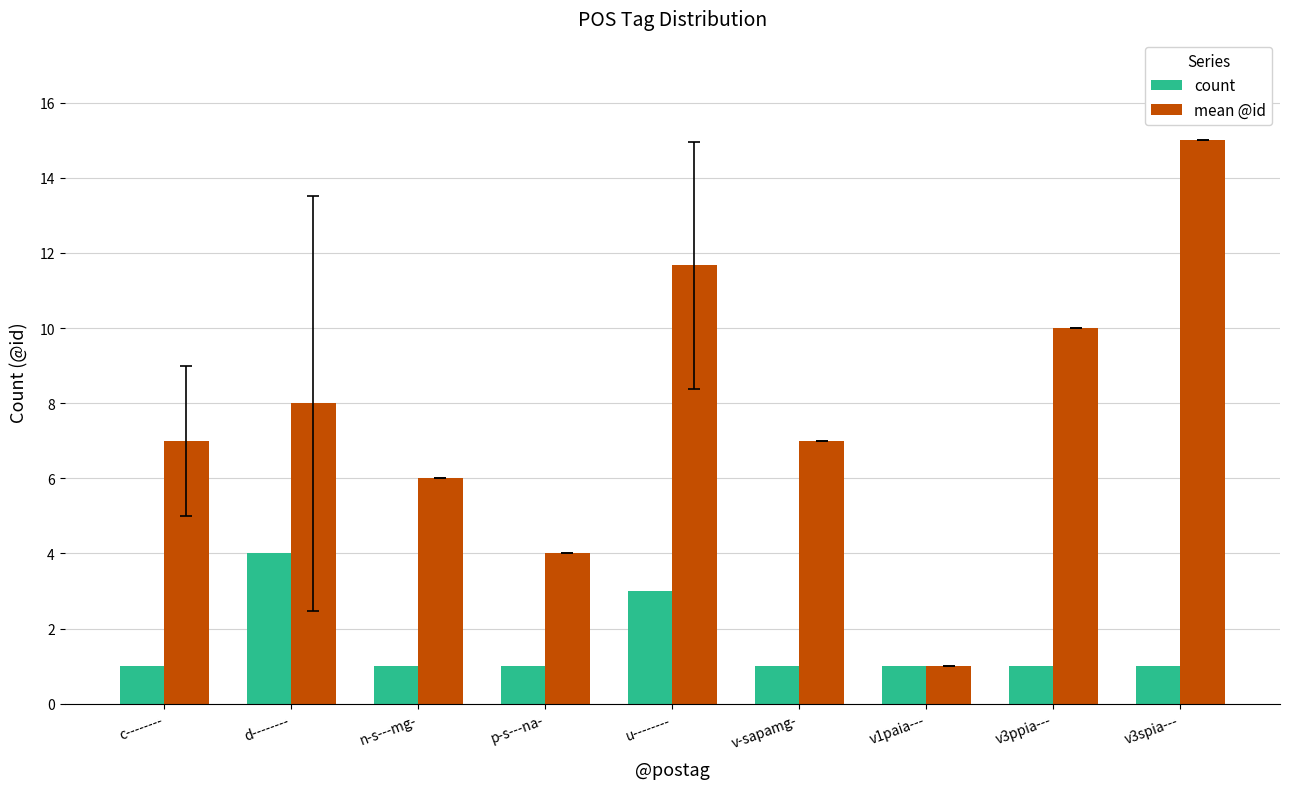

Reading left to right, what are all the values shown in this chart?

count: c--------=1.0	d--------=4.0	n-s---mg-=1.0	p-s---na-=1.0	u--------=3.0	v-sapamg-=1.0	v1paia---=1.0	v3ppia---=1.0	v3spia---=1.0
mean @id: c--------=7.0	d--------=8.0	n-s---mg-=6.0	p-s---na-=4.0	u--------=11.7	v-sapamg-=7.0	v1paia---=1.0	v3ppia---=10.0	v3spia---=15.0